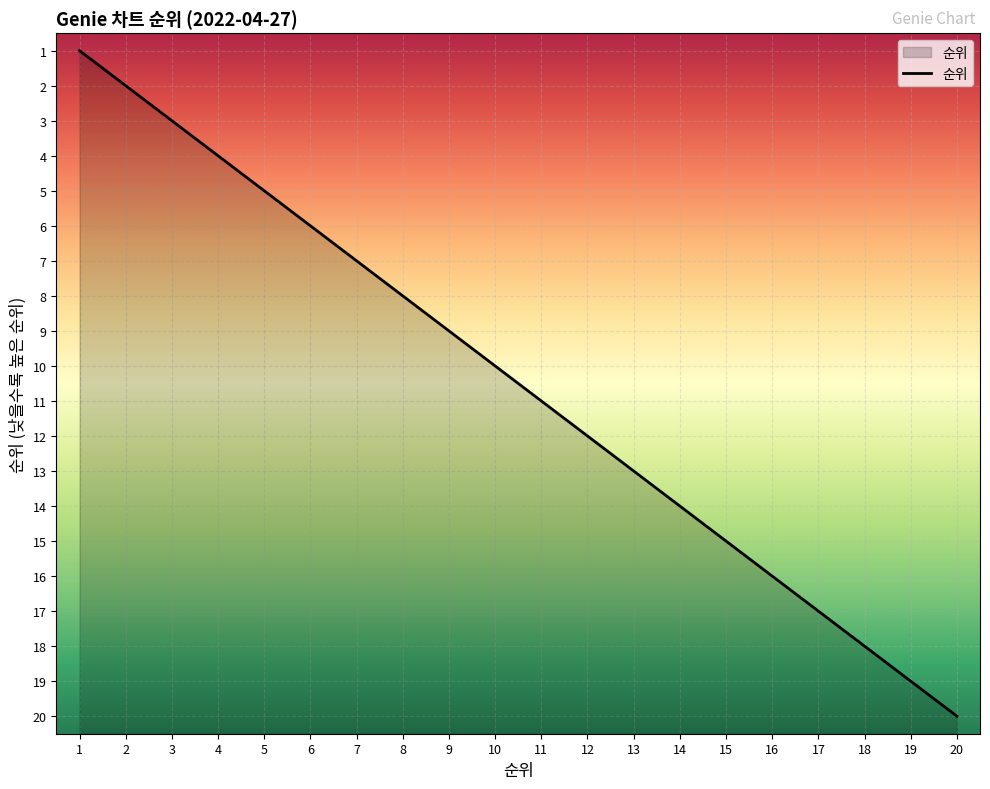

What is the difference between the values at 14 and 15?

1